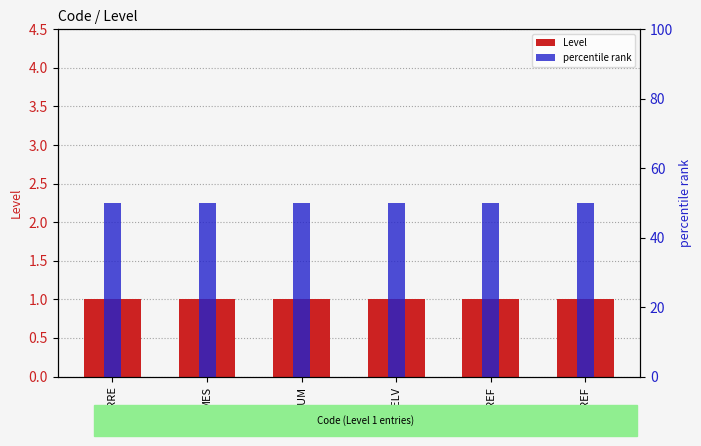

What is the total value across all series at CORRE?

51